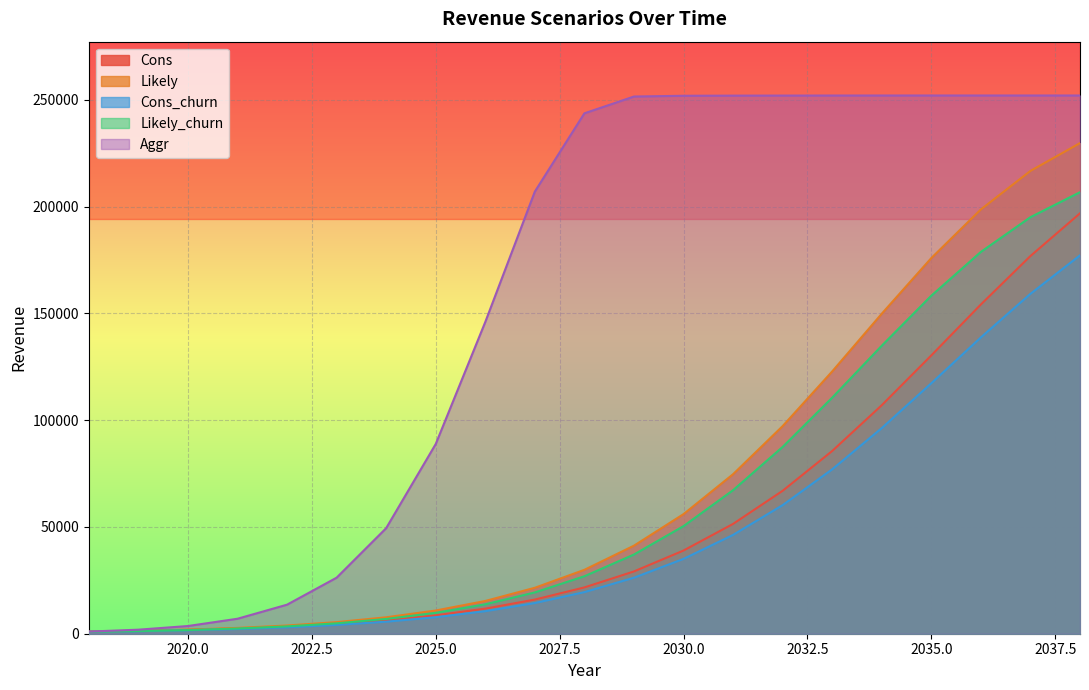

True or false: Likely_churn and Likely intersect in this chart.

False